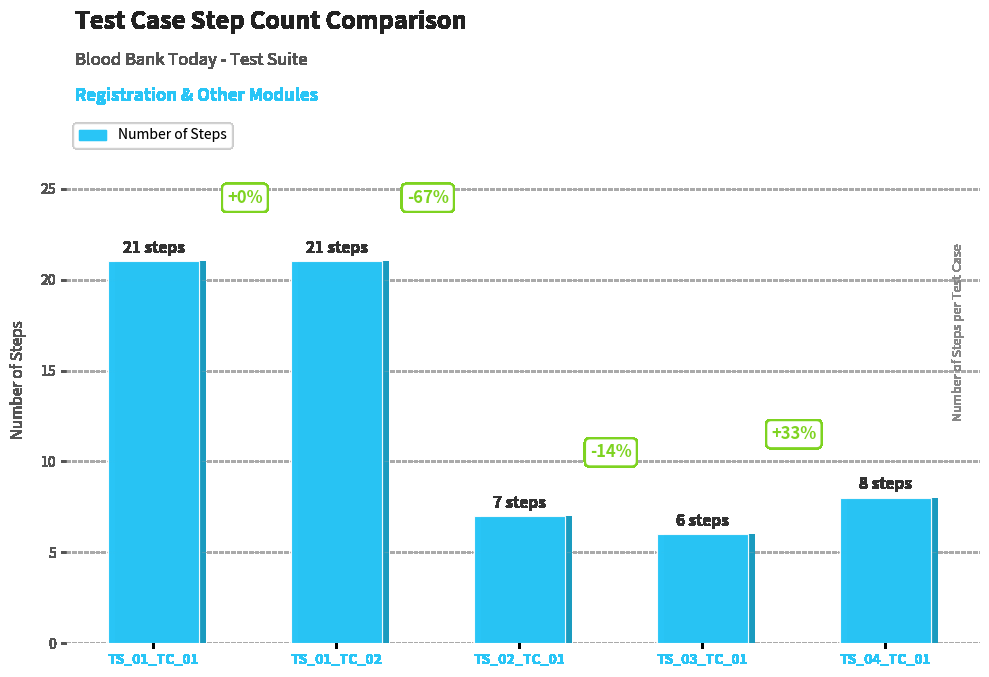

What is the difference between the maximum and second lowest values?

14